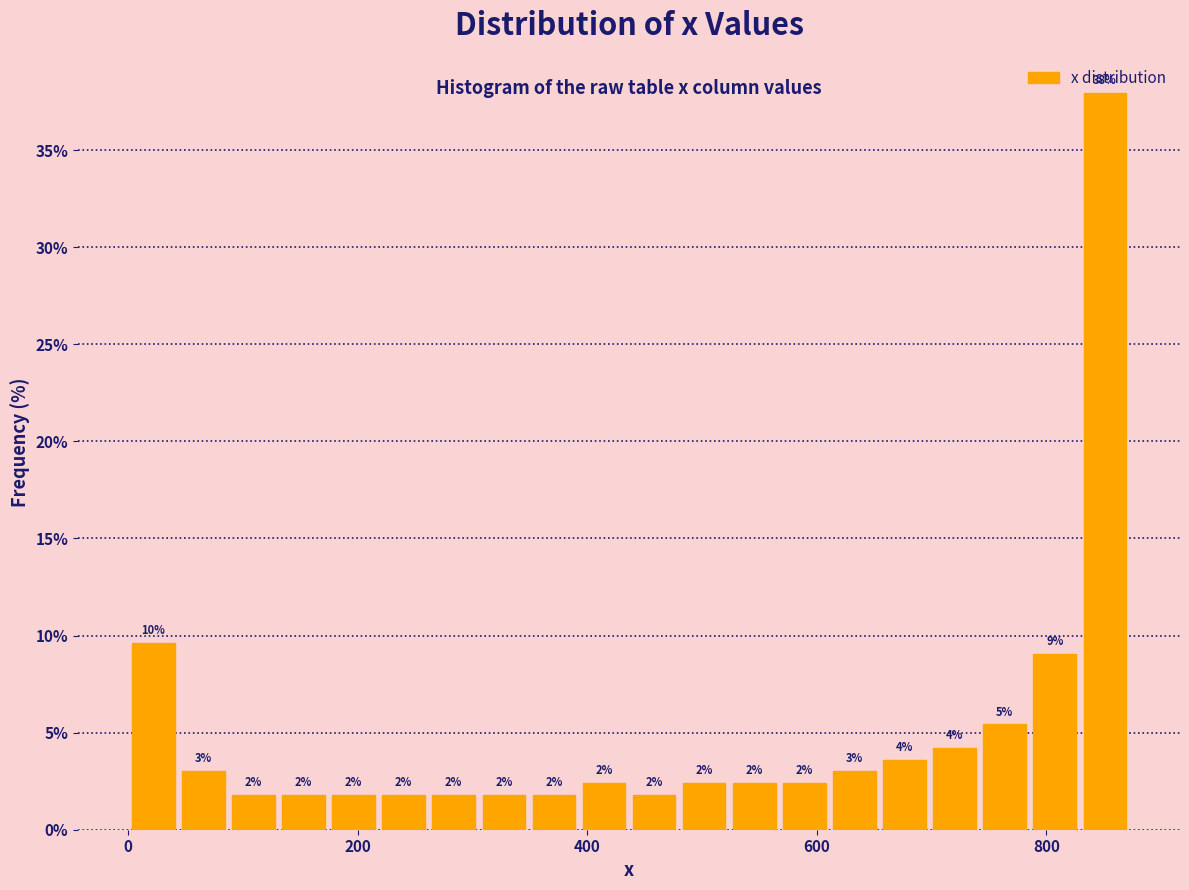

Read against the x-axis, roughly where is the centre of the tallest bar?

860